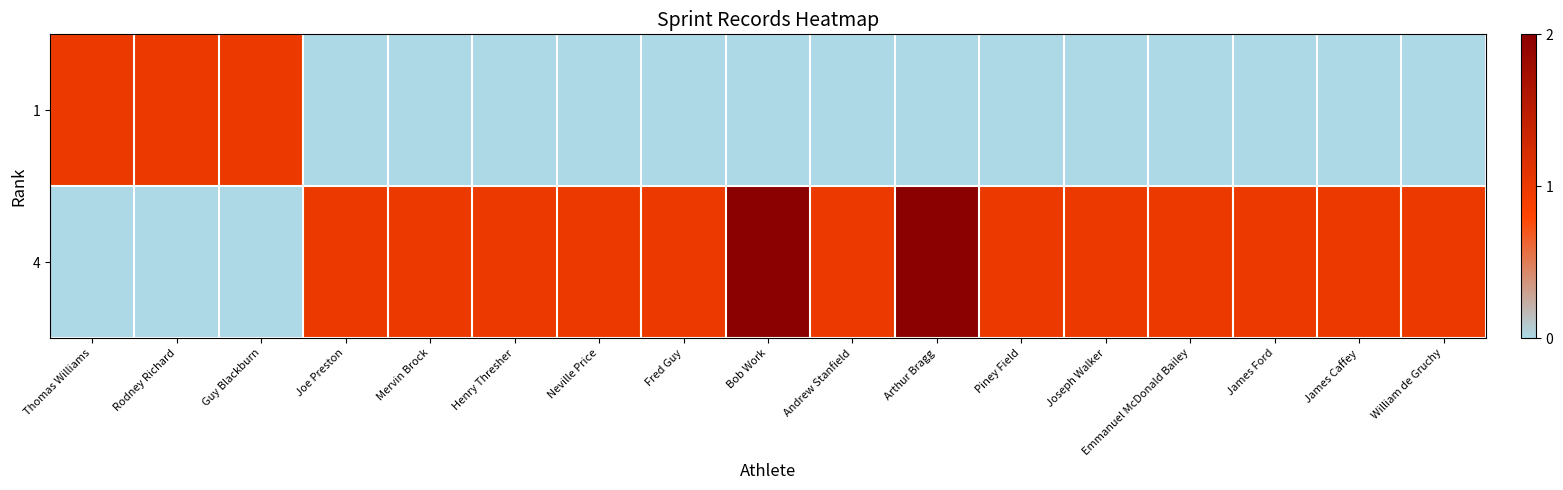

Rank the series by their maximum value, from highest to lowest.

4, 1